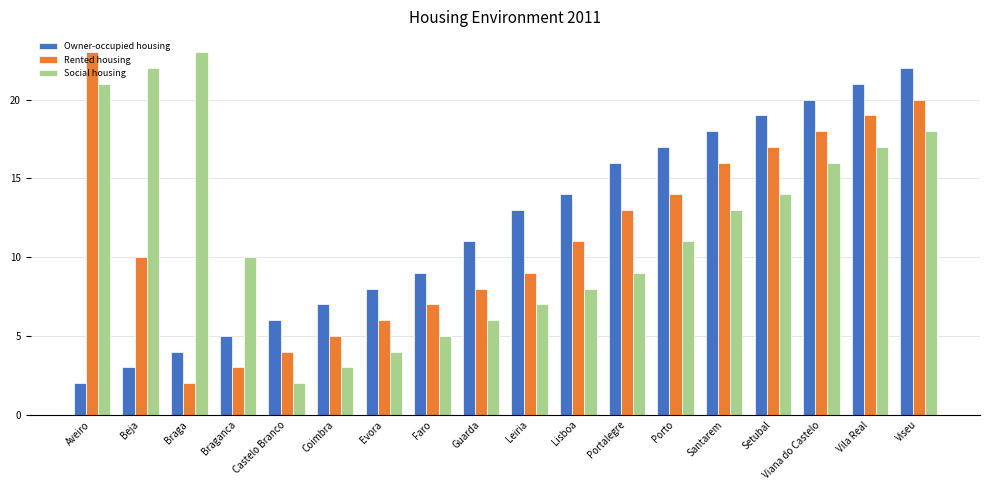

What is the sum of the Owner-occupied housing values at Portalegre and Braga?

20